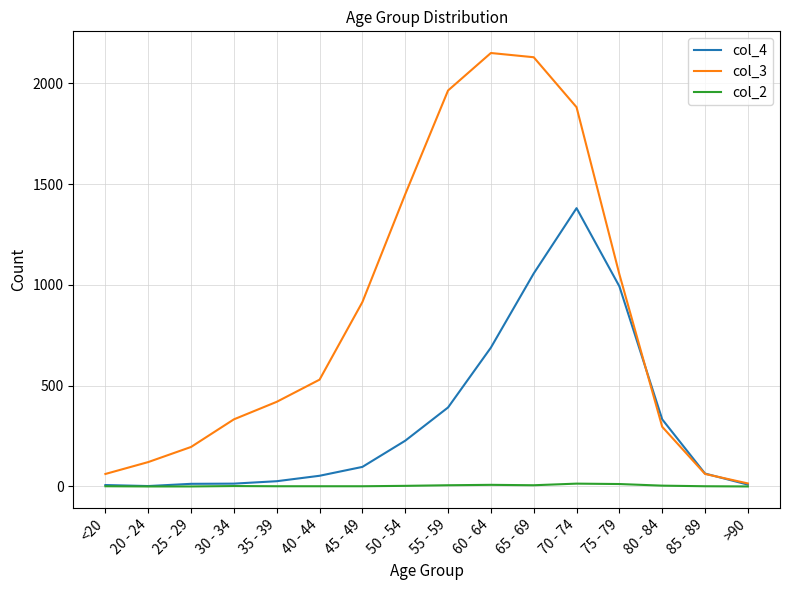

Does the chart display data point markers on the line(s)?

No